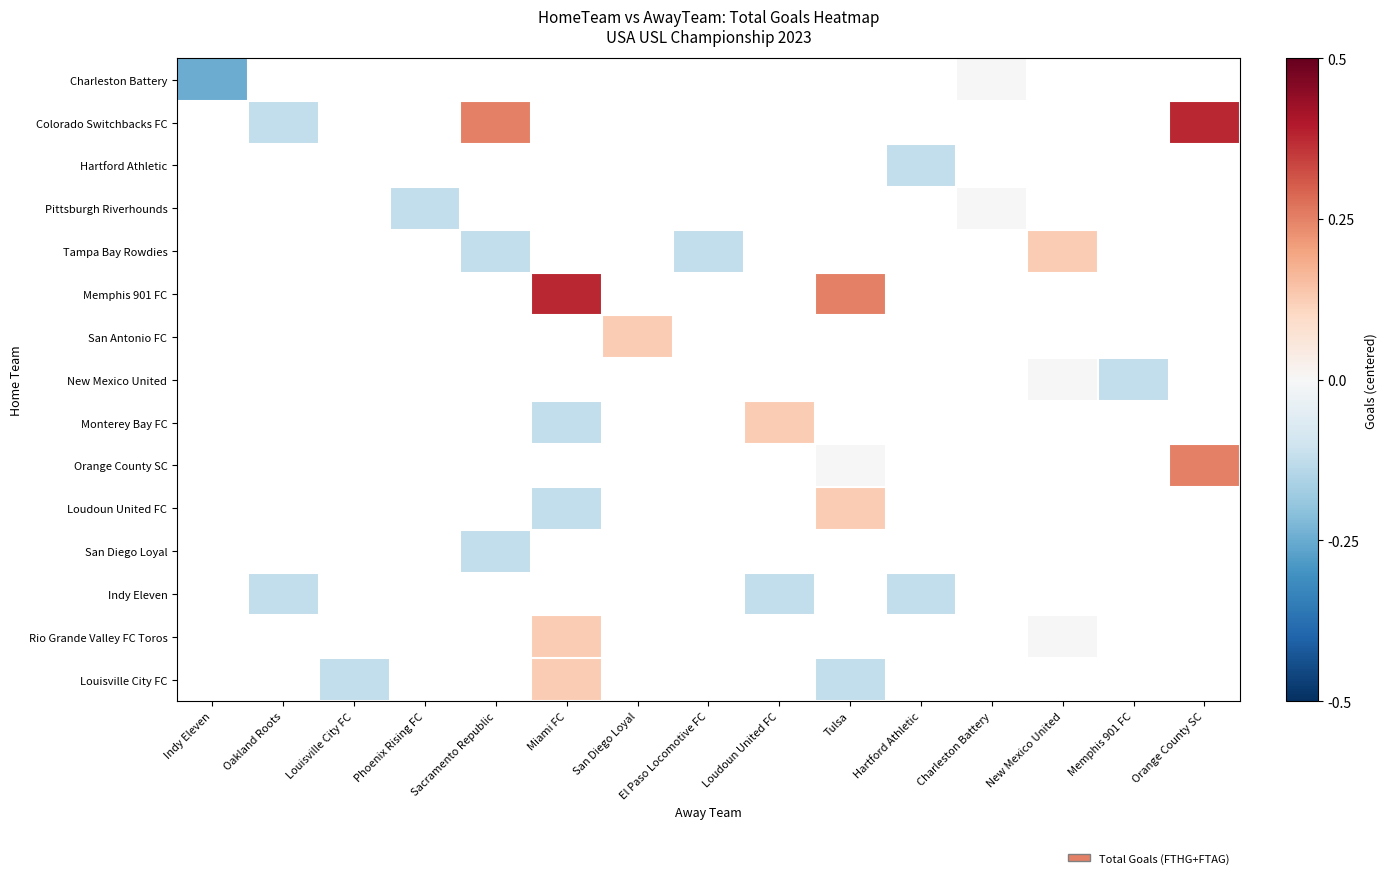

List the series in order of their peak value, highest first.

Charleston Battery, Colorado Switchbacks FC, Hartford Athletic, Pittsburgh Riverhounds, Tampa Bay Rowdies, Memphis 901 FC, San Antonio FC, New Mexico United, Monterey Bay FC, Orange County SC, Loudoun United FC, San Diego Loyal, Indy Eleven, Rio Grande Valley FC Toros, Louisville City FC